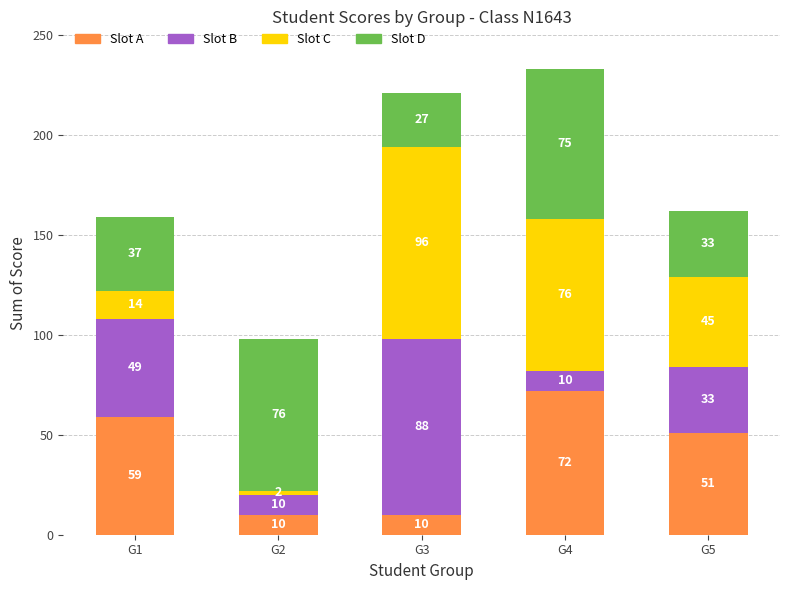

At which label does Slot A reach its peak?

G4